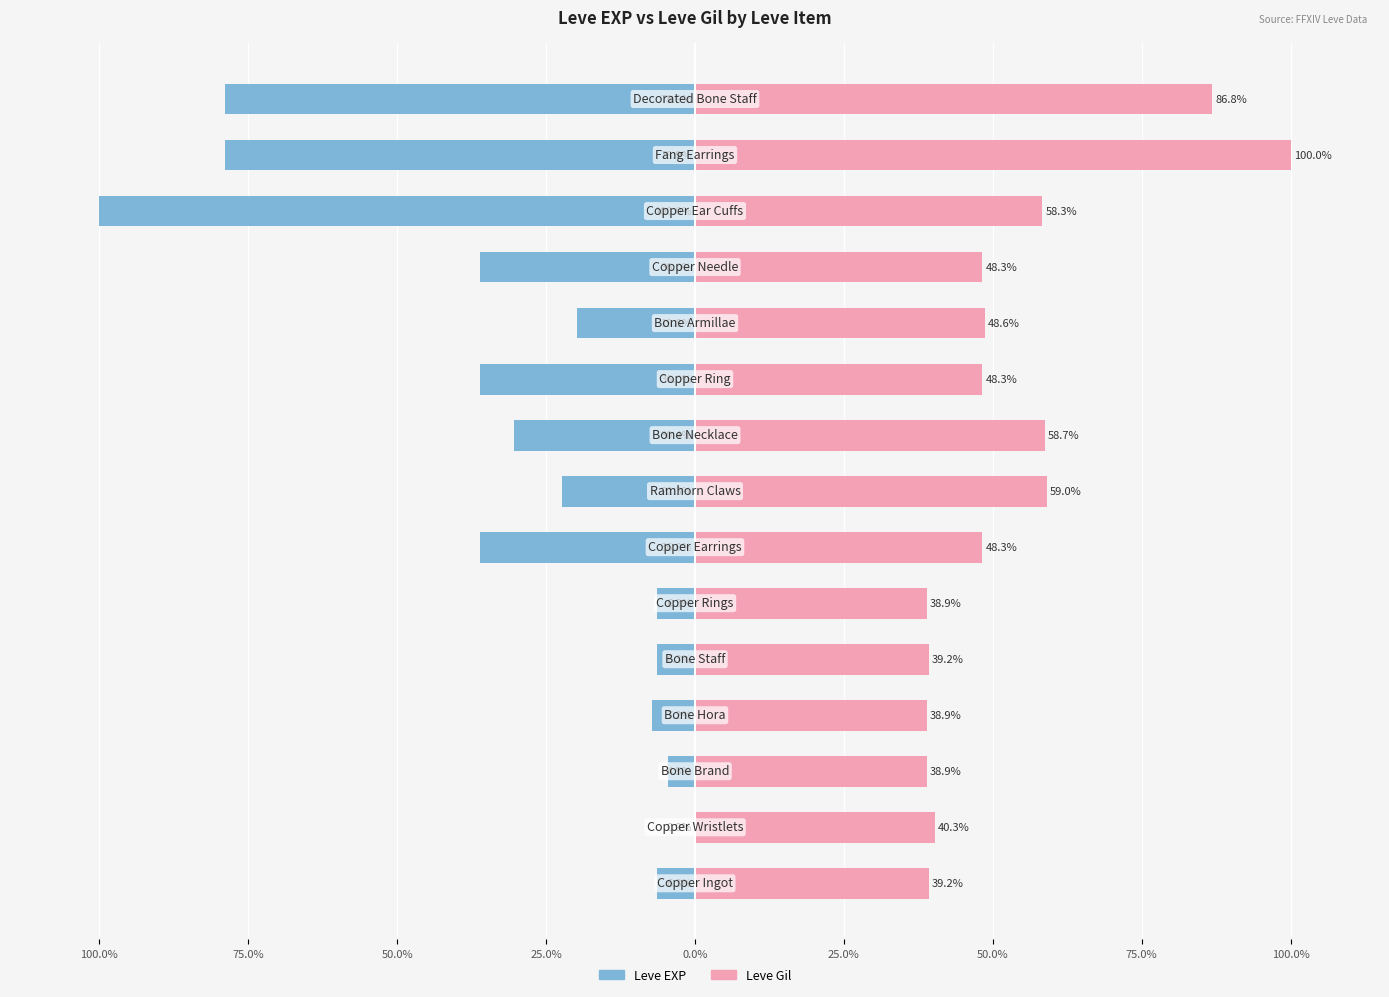

What is the spread (max minus min) of values at 9?

84.3